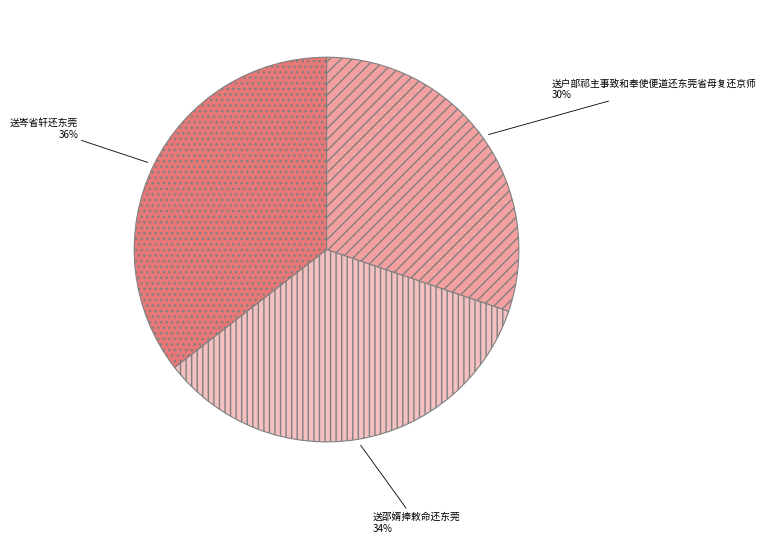

True or false: 送户部祁主事致和奉使便道还东莞省母复还京师 accounts for 45% of the total.

False